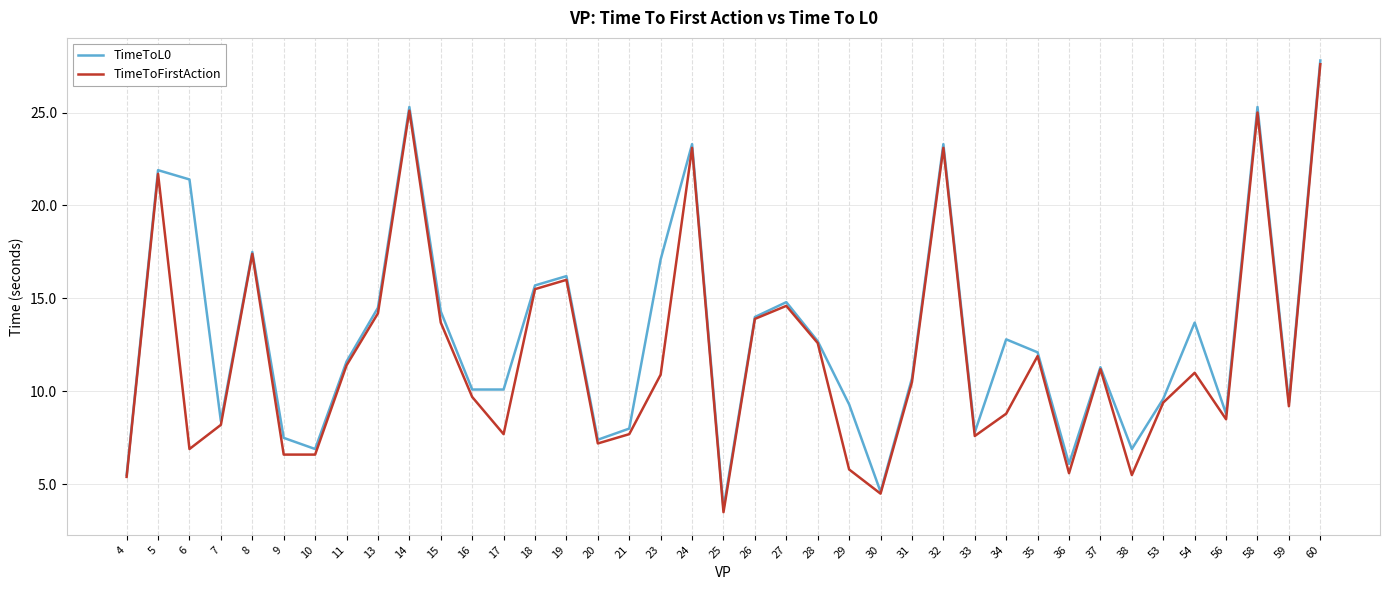

At which category is the sum across all series the highest?

60